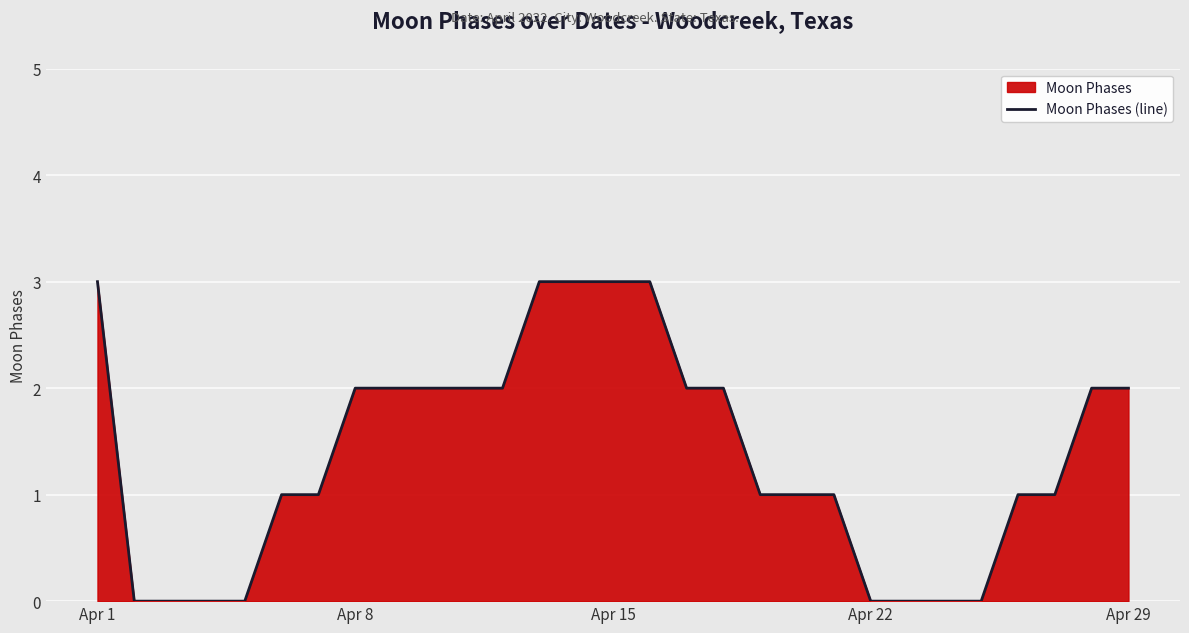

What is the sum of all values?

40